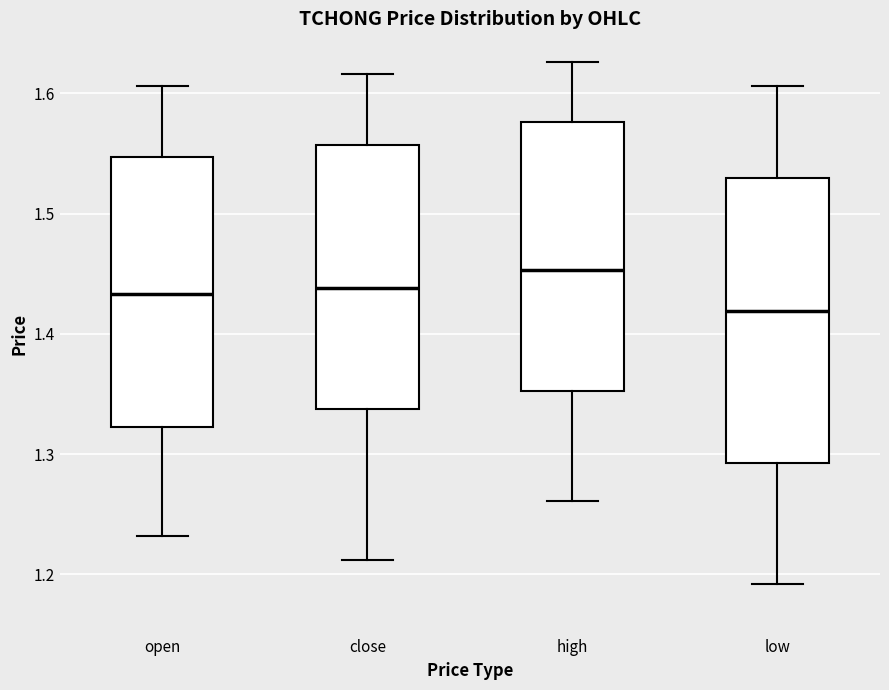

Where is the lower edge of the box for low on the y-axis? The values are not printed on the chart, so give them approximately, as read against the axis.

1.29